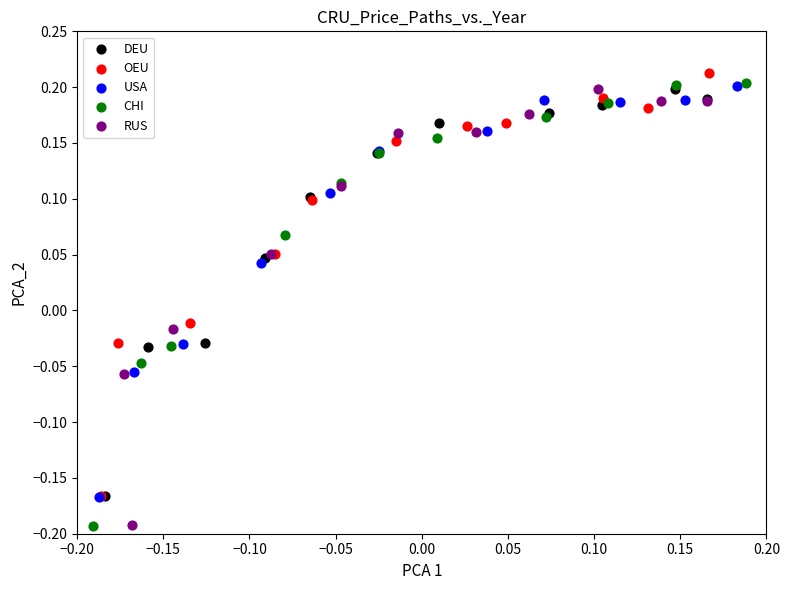

Which series has the largest Y range (max minus min)?

CHI